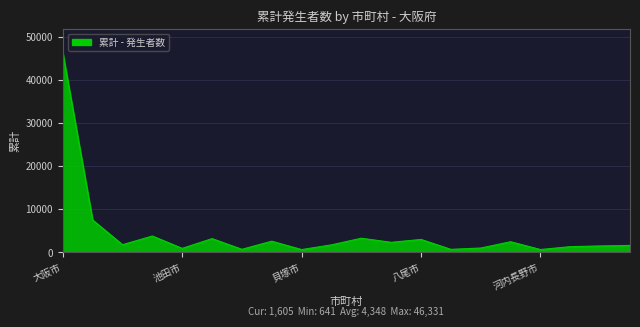

What is the maximum value shown in the chart?

46331